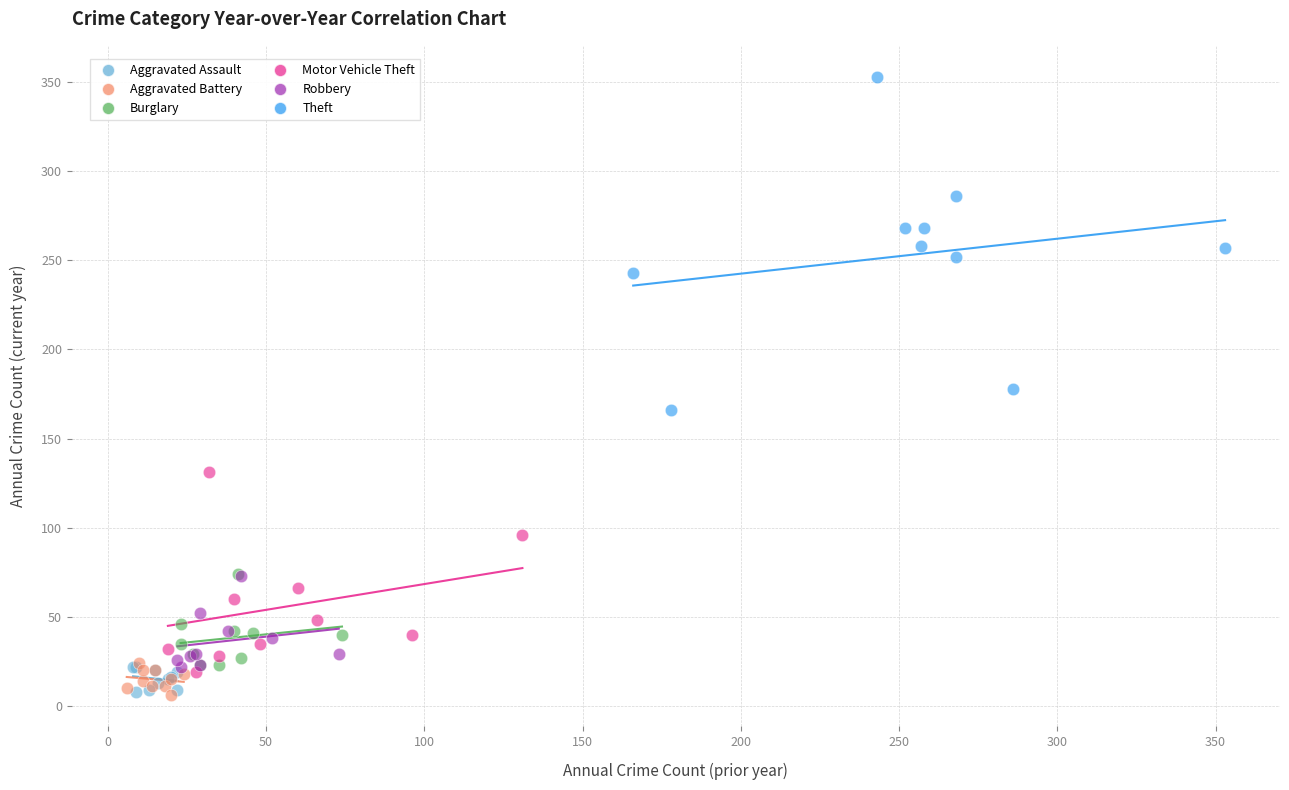

Which series contains the highest Y value?

Theft